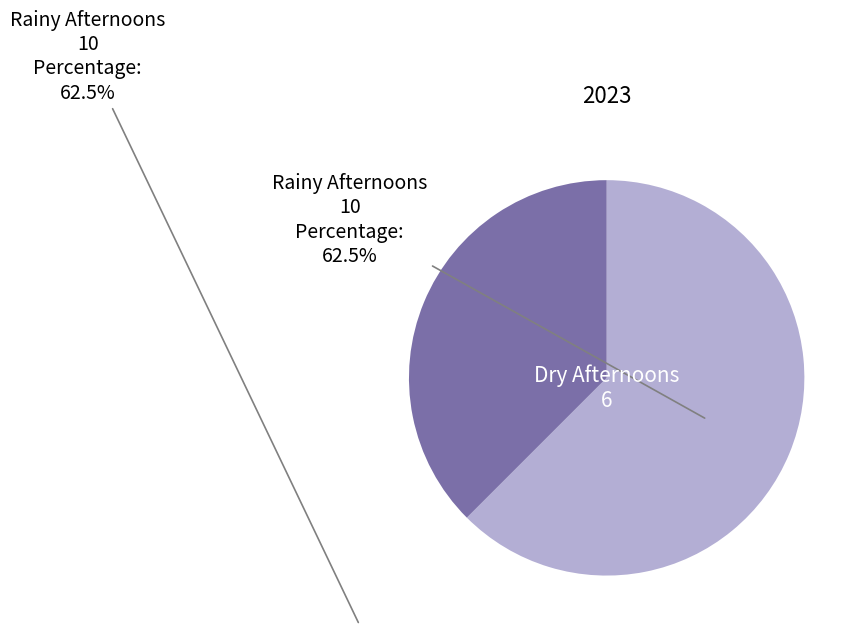

Which category accounts for the majority?

Rainy Afternoons